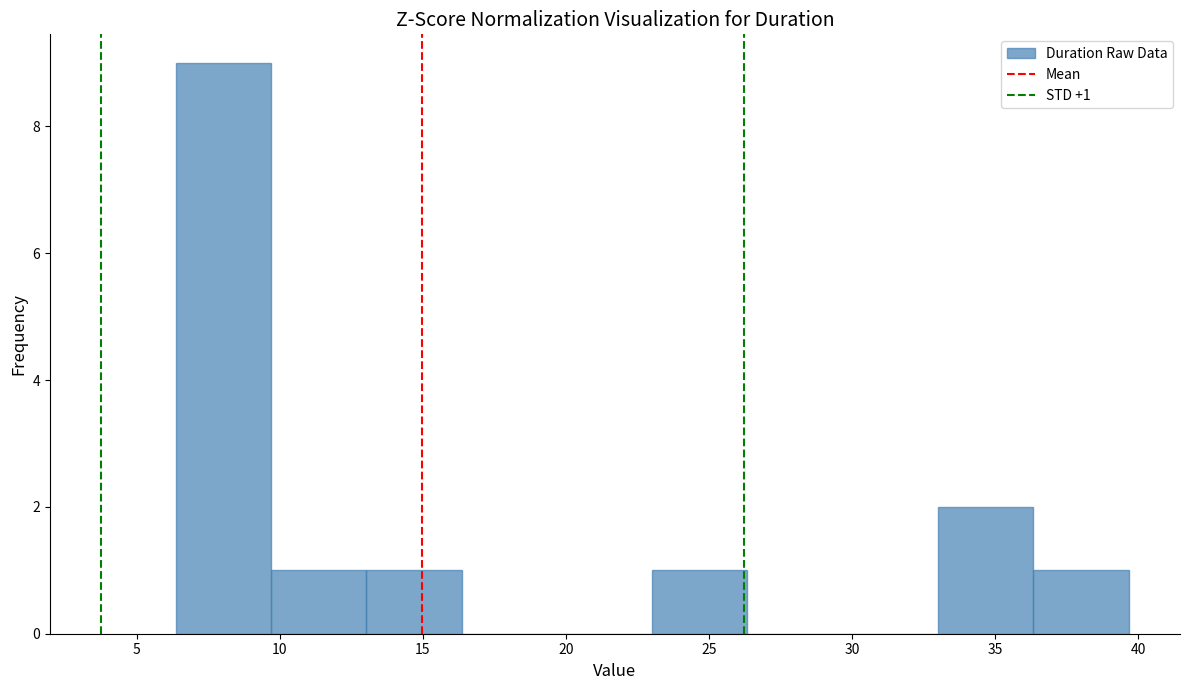

Over which range of the x-axis is the bar tallest?

6.5 to 9.5